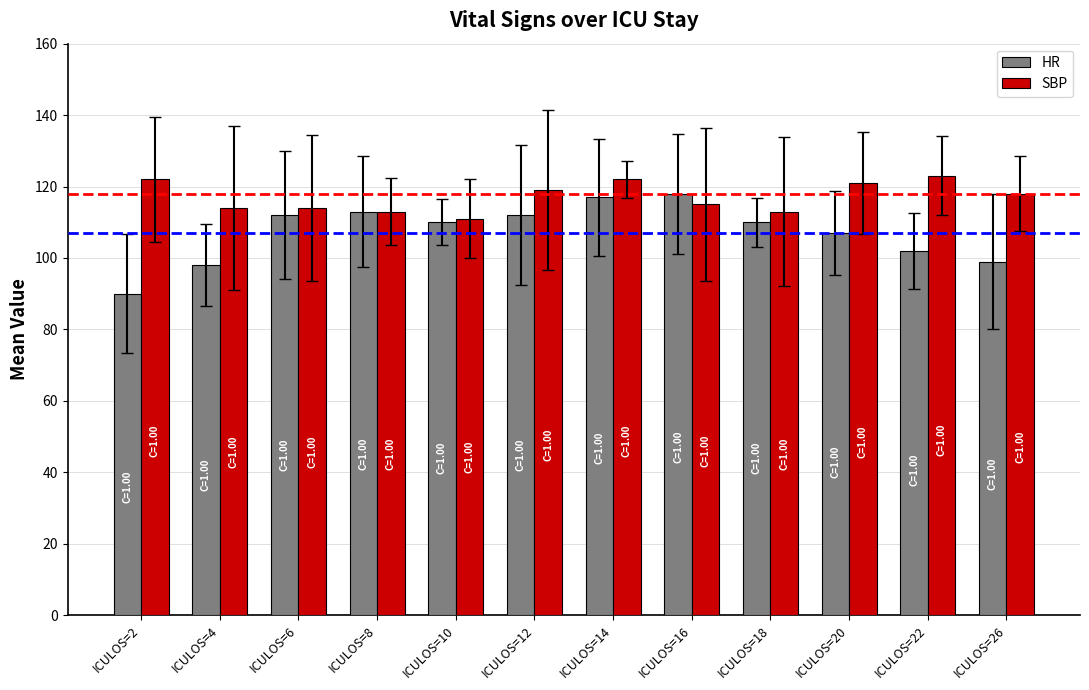

True or false: SBP has a value of 122 at ICULOS=14.

True